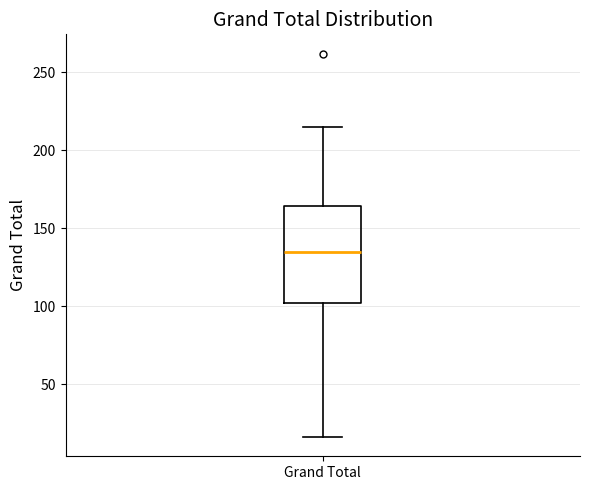

Transcribe this box plot: give where the median line is, the range the box spans, and where the two whiskers end, as read against the y-axis. The values are not printed on the chart, so give them approximately, as read against the axis.

median 135, box 100 to 165, whiskers 15 to 215